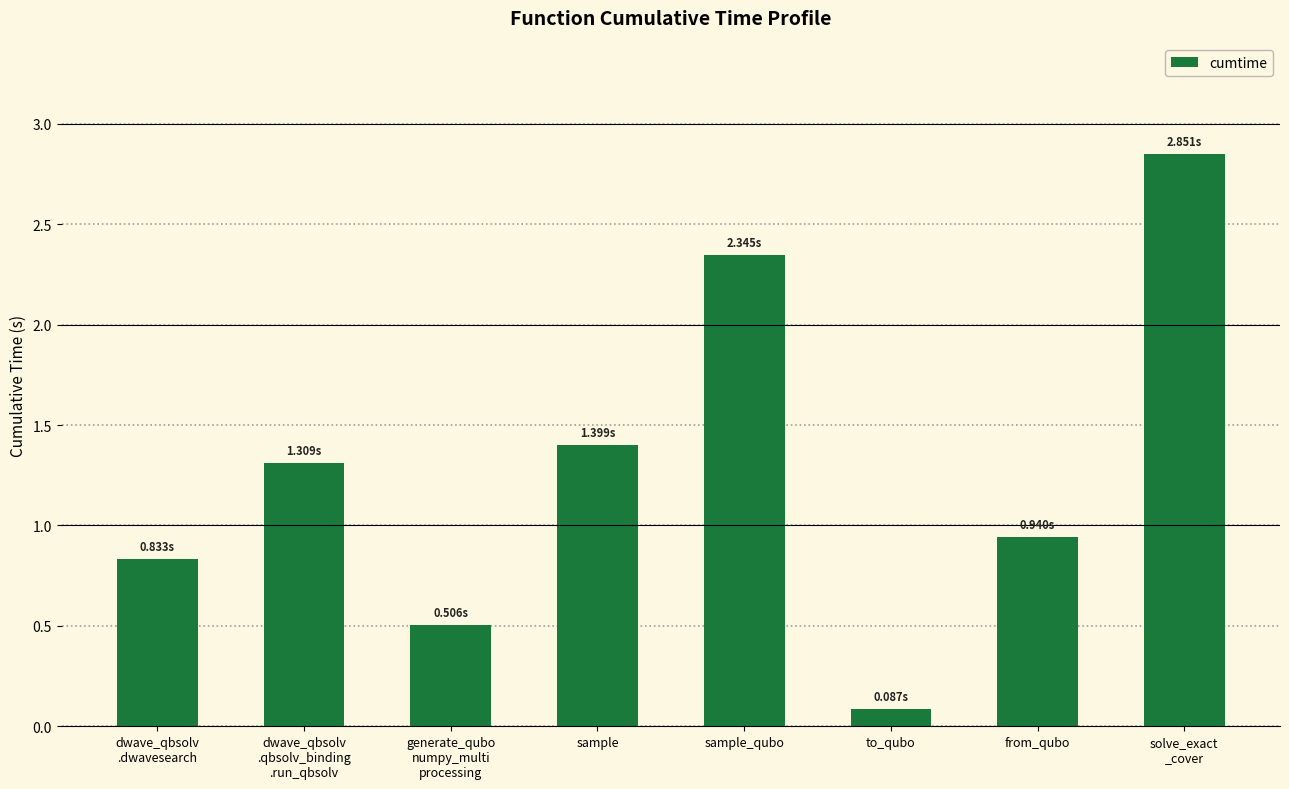

What is the label of the 6th bar from the left?

to_qubo